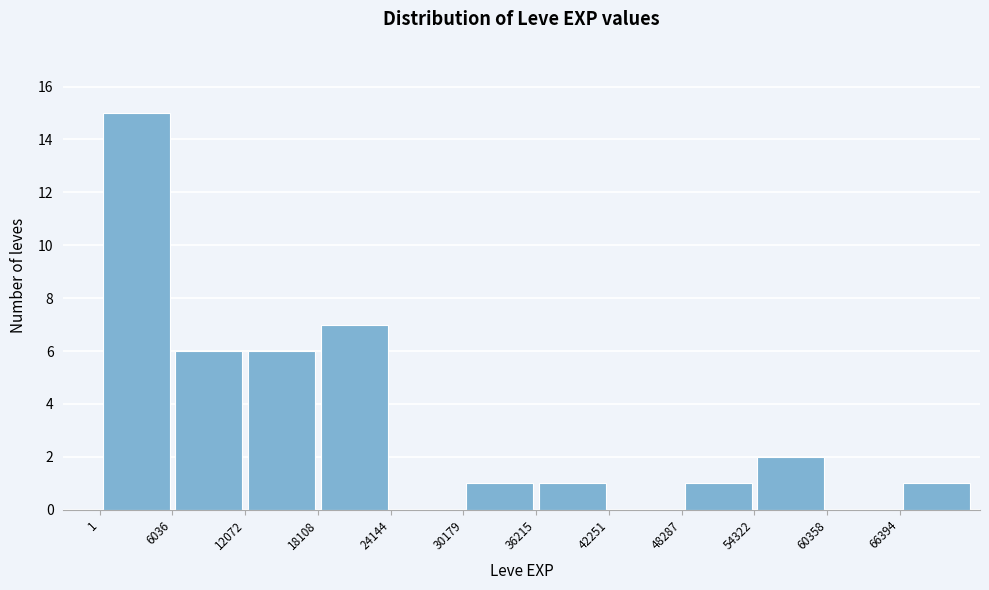

Reading left to right, transcribe this chart: for each bar, give the range it covers on the x-axis and its height. Neither the bar edges nor the heights are printed on the chart, so give them approximately, as read against the axes.

0 to 6000: 15
6000 to 12000: 6
12000 to 18000: 6
18000 to 24000: 7
24000 to 30000: 0
30000 to 36000: 1
36000 to 42000: 1
42000 to 48000: 0
48000 to 54000: 1
54000 to 60000: 2
60000 to 66000: 0
66000 to 72000: 1